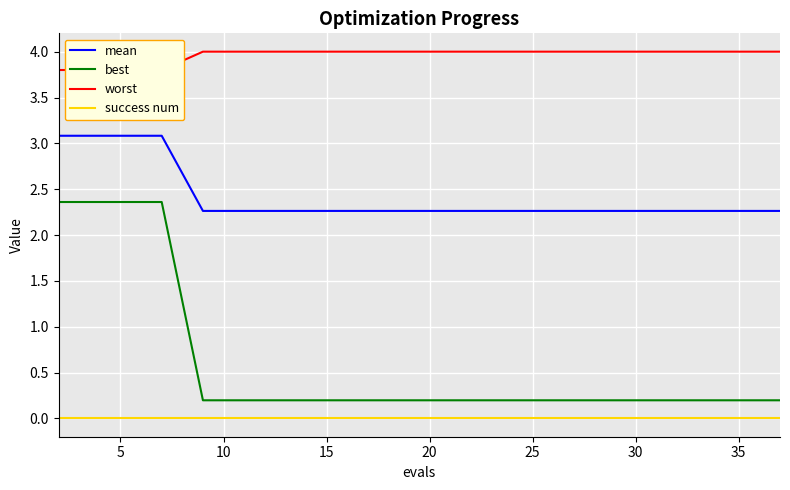

Is this an area chart (filled region under the line)?

No